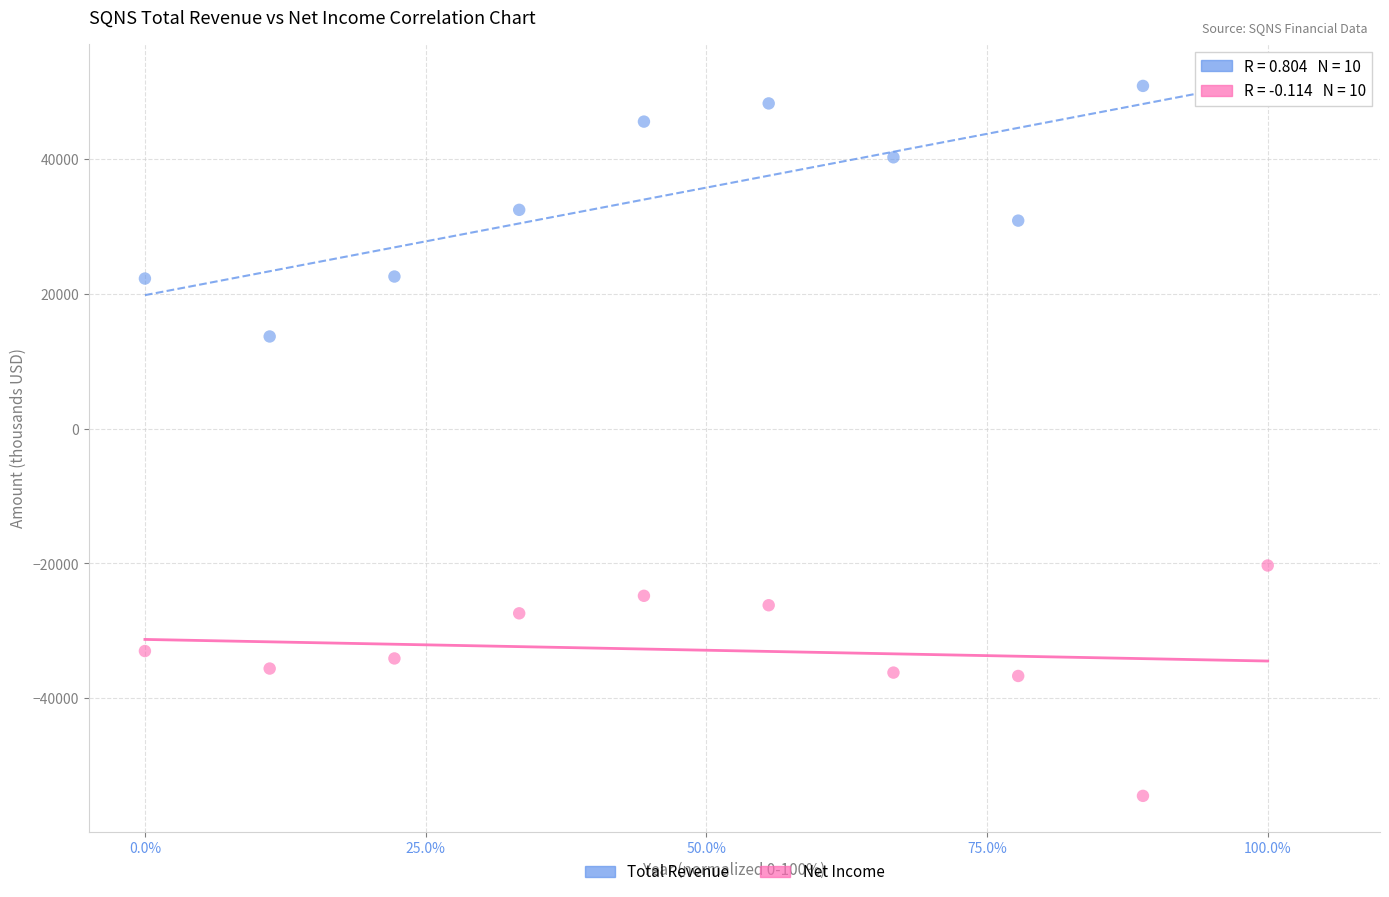

Which series reaches the minimum Y coordinate?

Net Income